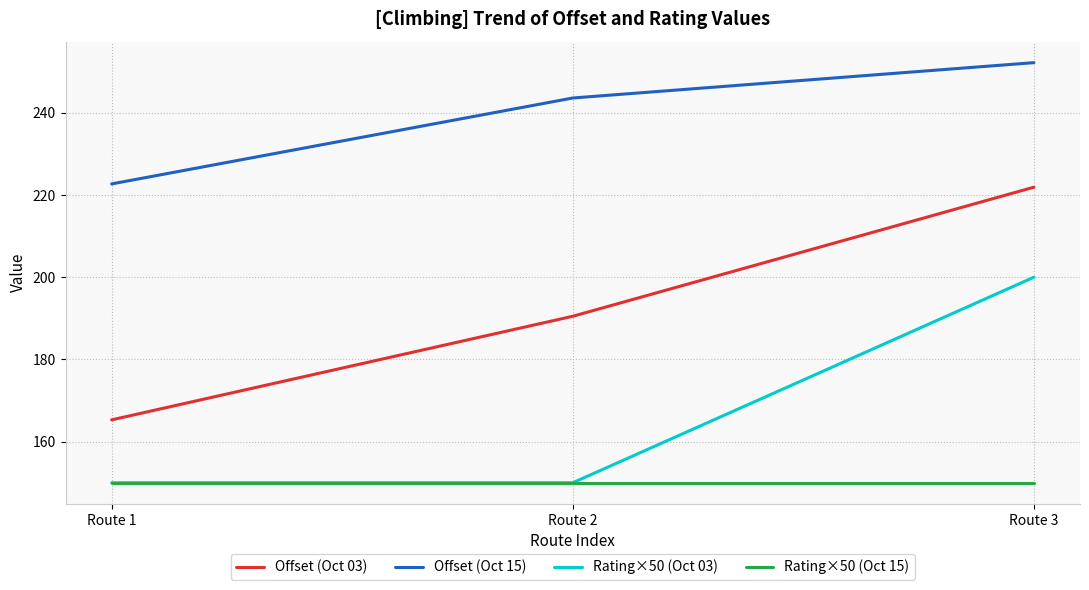

List the series in order of their overall mean, lowest first.

Rating×50 (Oct 15), Rating×50 (Oct 03), Offset (Oct 03), Offset (Oct 15)